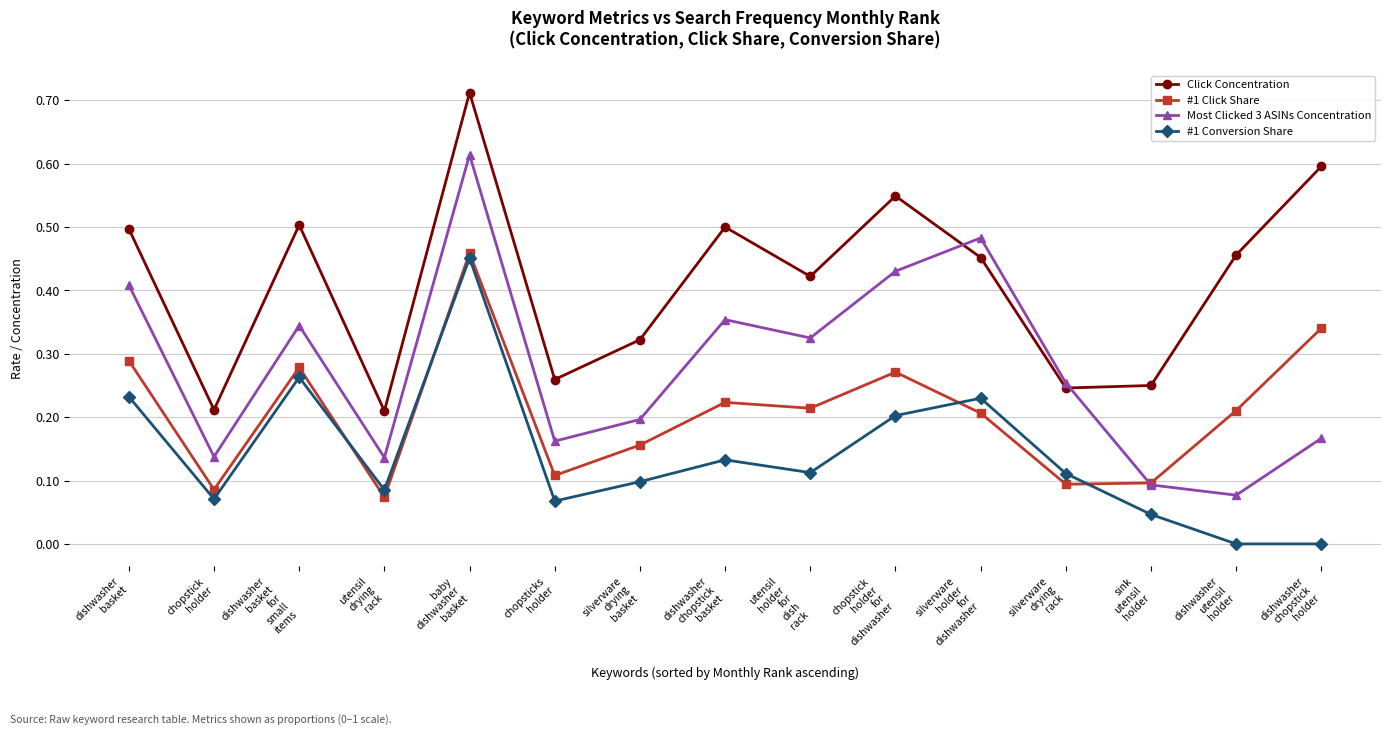

At dishwasher
utensil
holder, list the series in order from smallest to largest.

#1 Conversion Share, Most Clicked 3 ASINs Concentration, #1 Click Share, Click Concentration